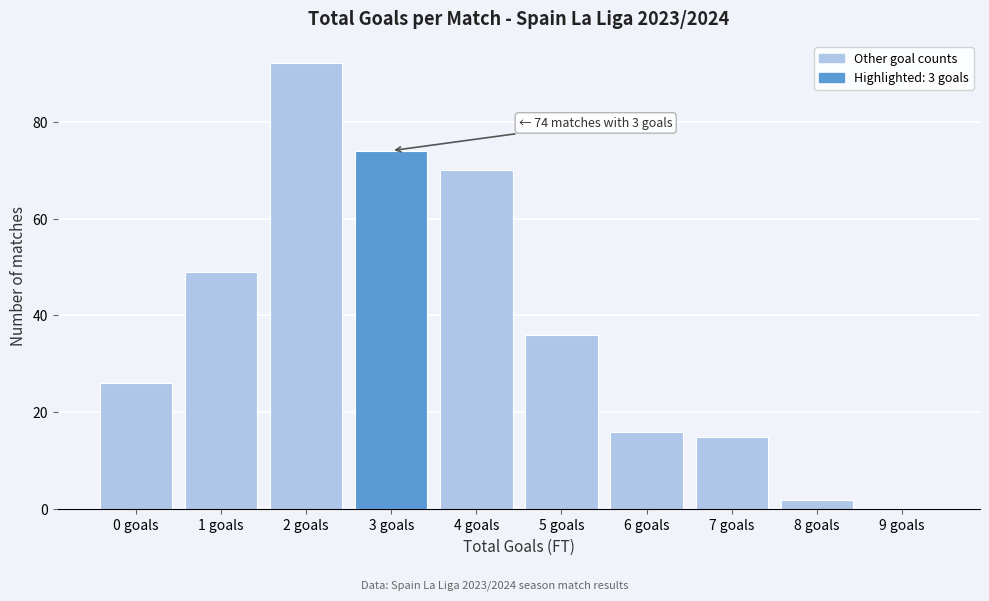

Reading left to right, extract all data points from this chart.

0 goals=26	1 goals=49	2 goals=92	3 goals=74	4 goals=70	5 goals=36	6 goals=16	7 goals=15	8 goals=2	9 goals=0